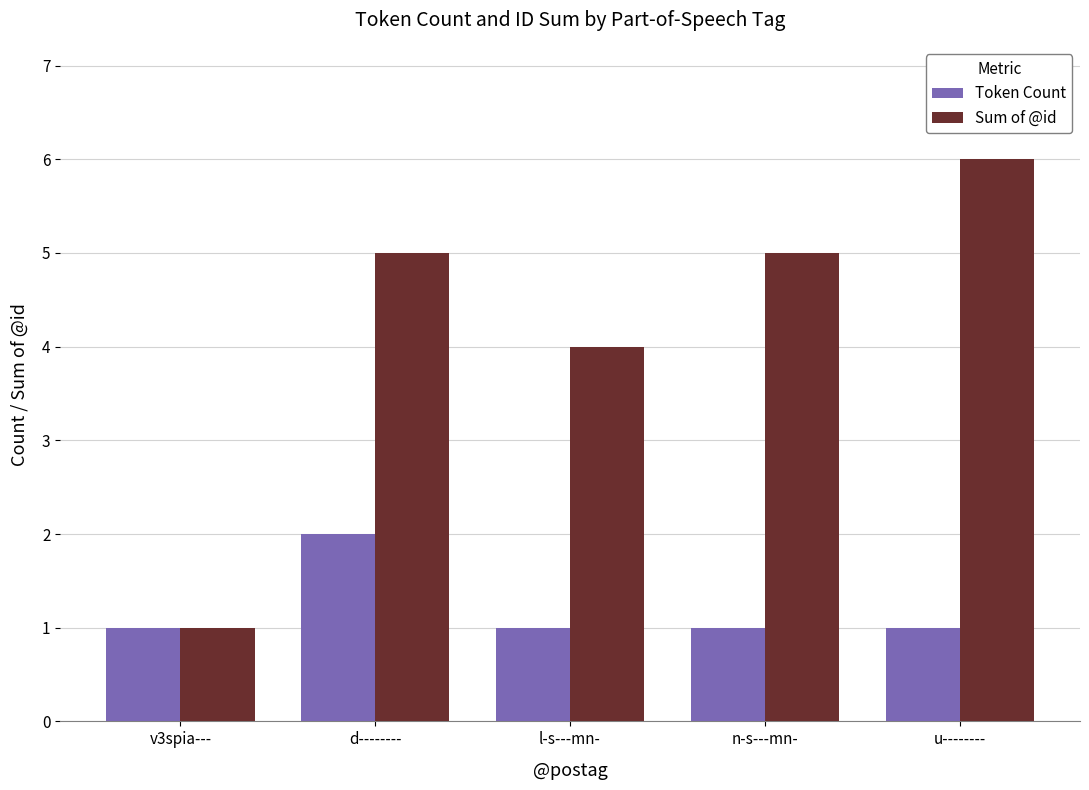

What is the difference between the maximum and minimum values in the Token Count series?

1